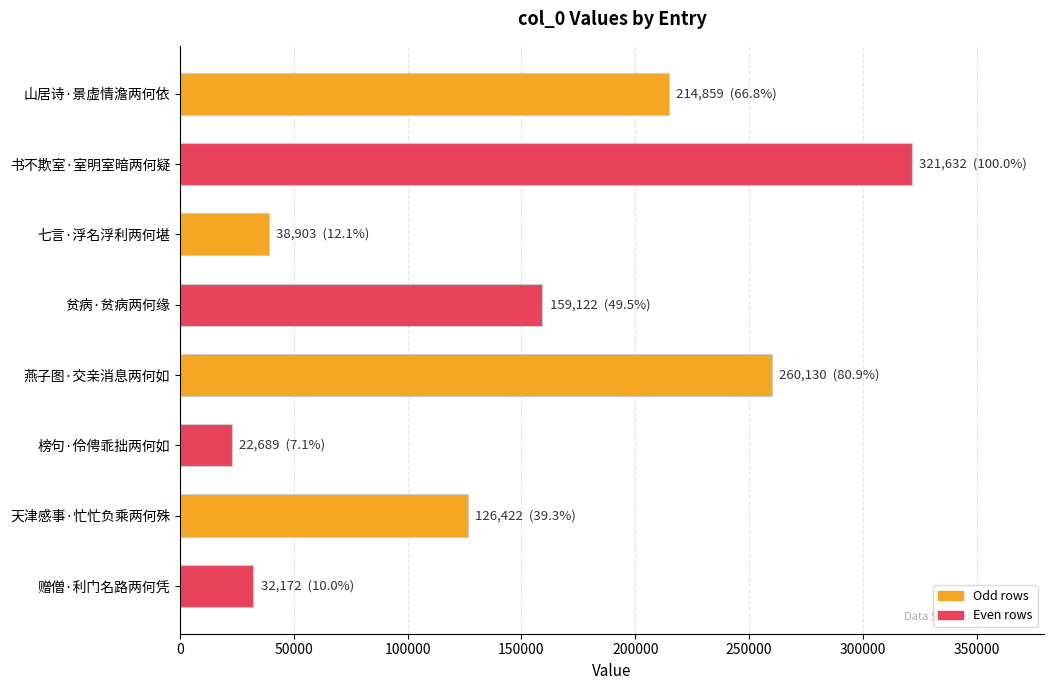

Which has a higher value, 赠僧·利门名路两何凭 or 燕子图·交亲消息两何如?

燕子图·交亲消息两何如